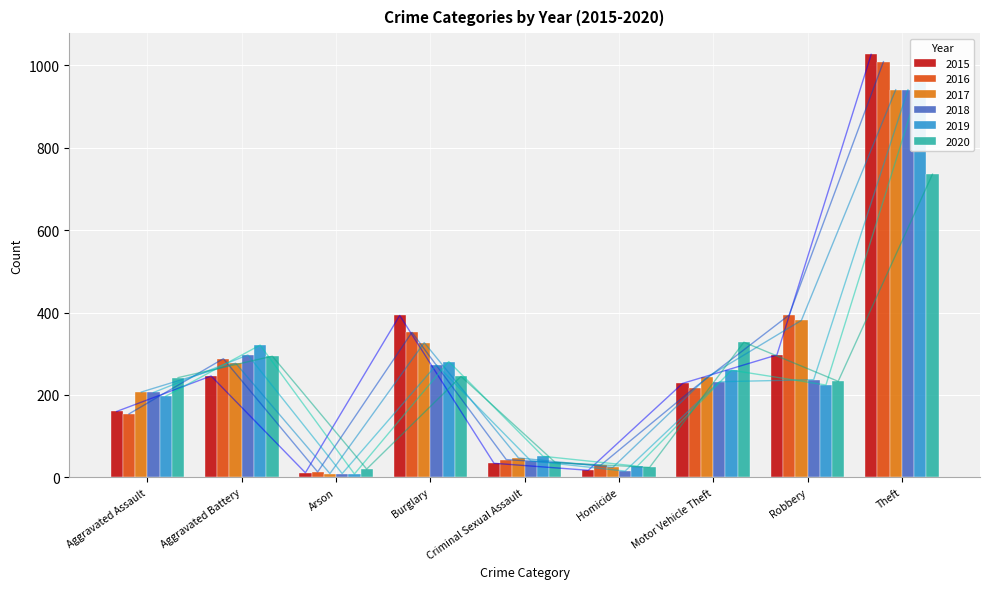

What is the difference between the second highest and minimum values in the 2015 series?

382